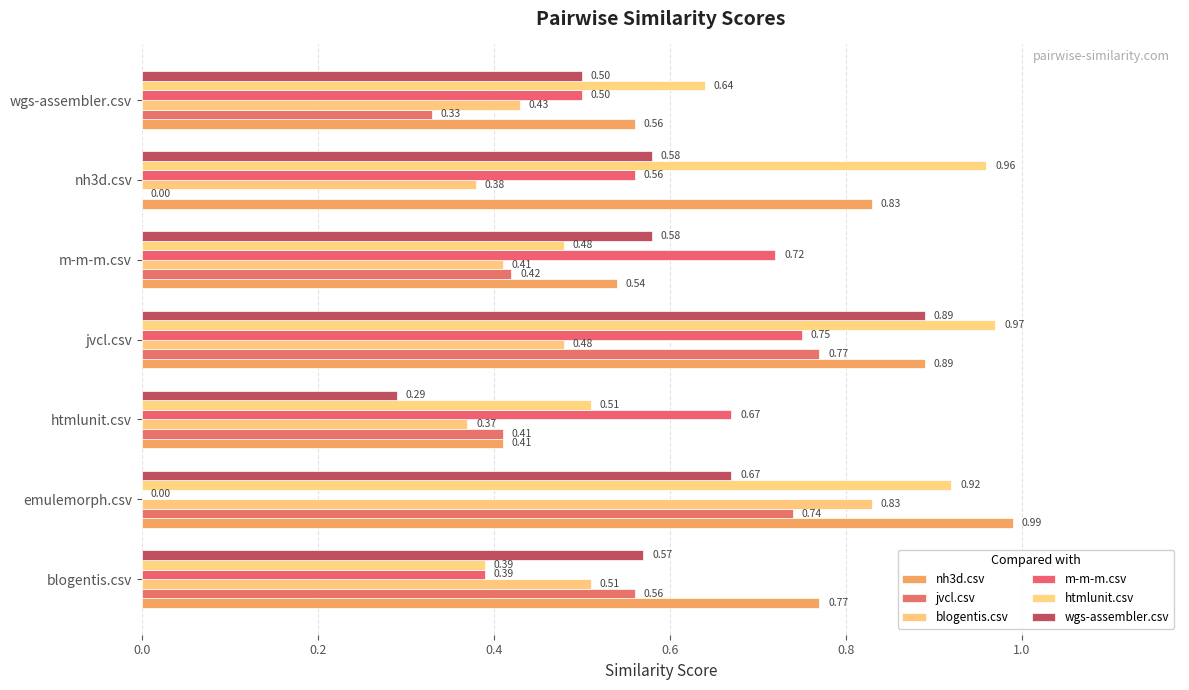

What position from the right is blogentis.csv?

7